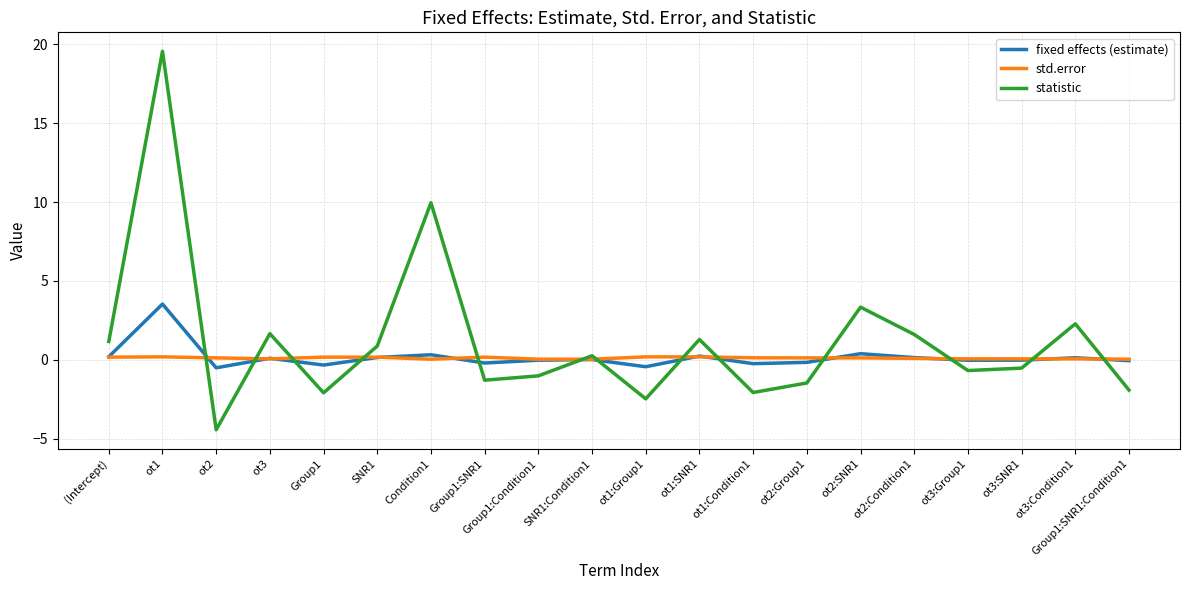

The value of fixed effects (estimate) at ot1 is 4.7. True or false?

False